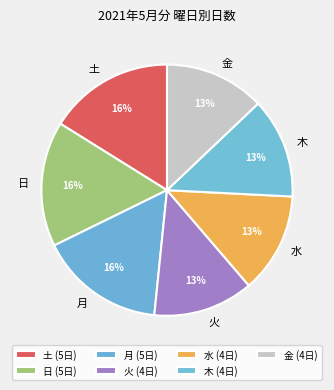

What is the ratio of the value at 金 to the value at 土?

0.8